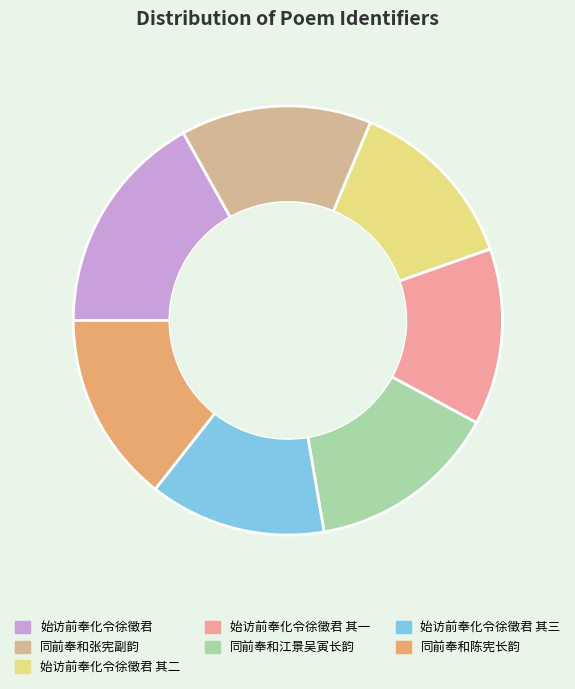

Is 同前奉和江景吴寅长韵 the majority of the pie?

No